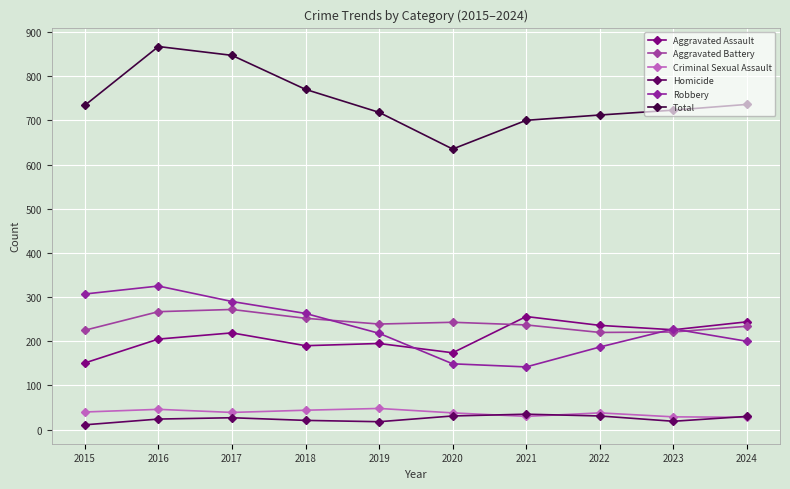

True or false: Total and Criminal Sexual Assault intersect in this chart.

False